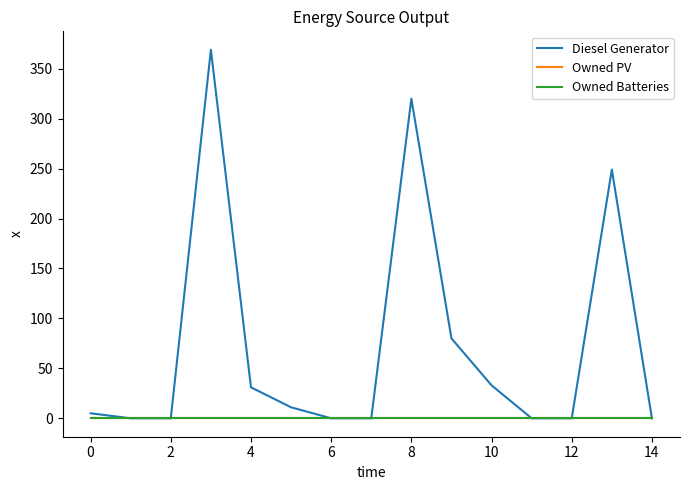

True or false: Diesel Generator and Owned Batteries cross at least once.

False